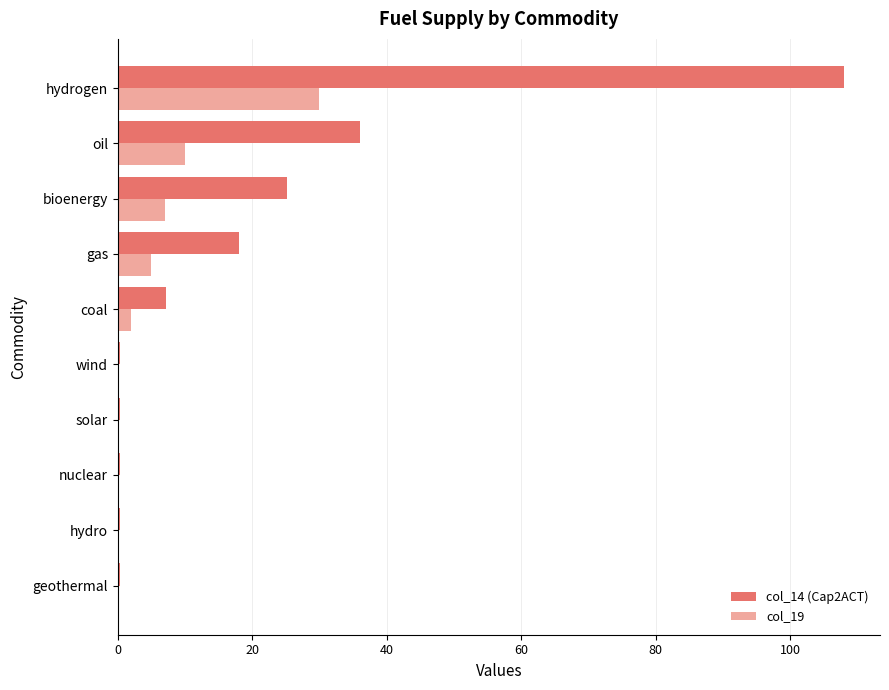

Which series has the largest total across all categories?

col_14 (Cap2ACT)